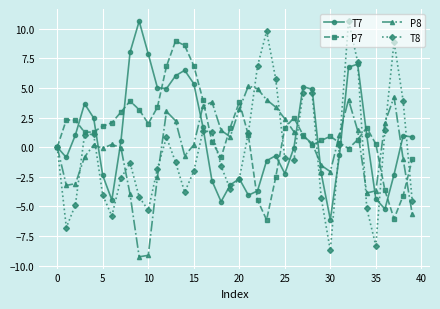

What is the average value of the P7 series?

1.2